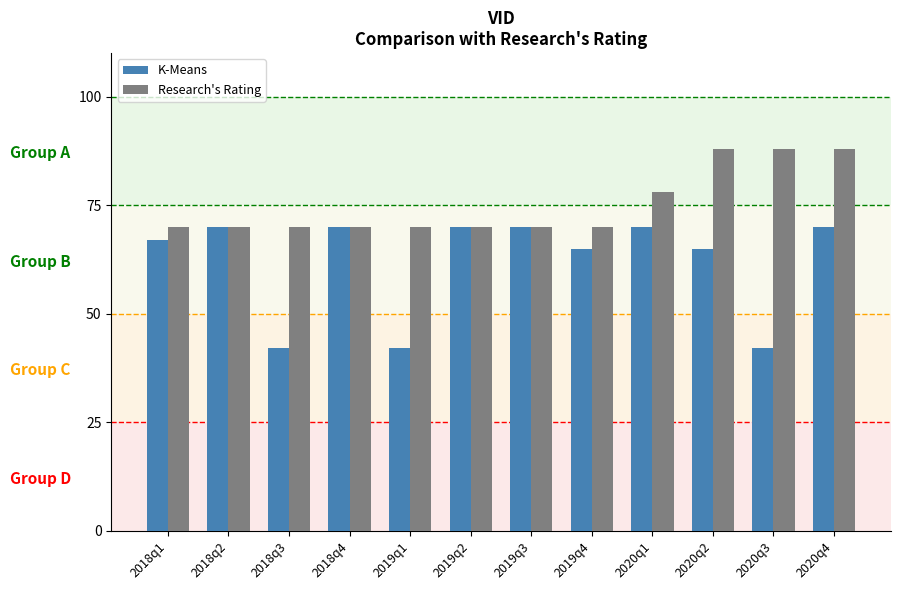

True or false: K-Means has a value of 70 at 2020q1.

True